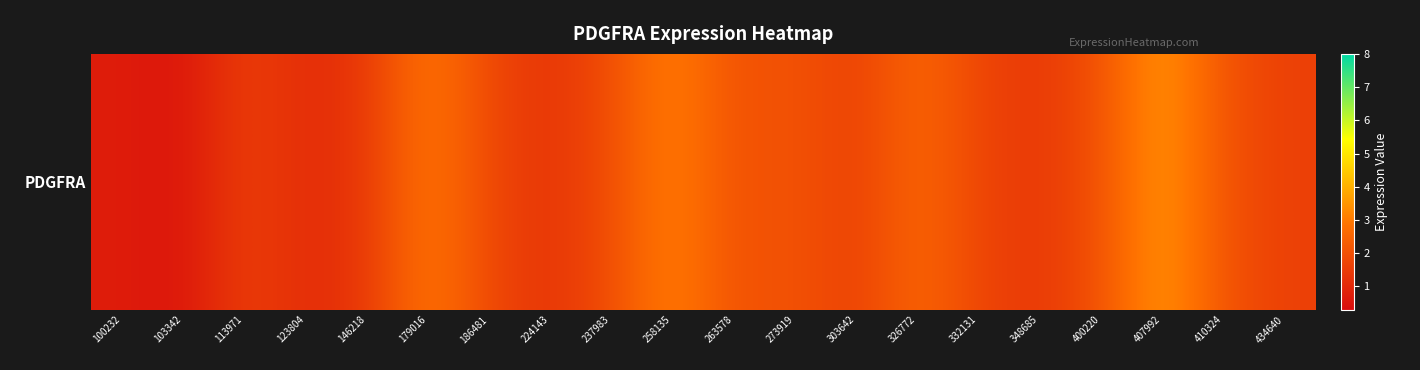

Rank the categories by value from highest to lowest.

407992, 258135, 179016, 326772, 273919, 400220, 410324, 263578, 237983, 186481, 332131, 113971, 434640, 303642, 348685, 146218, 224143, 123804, 100232, 103342